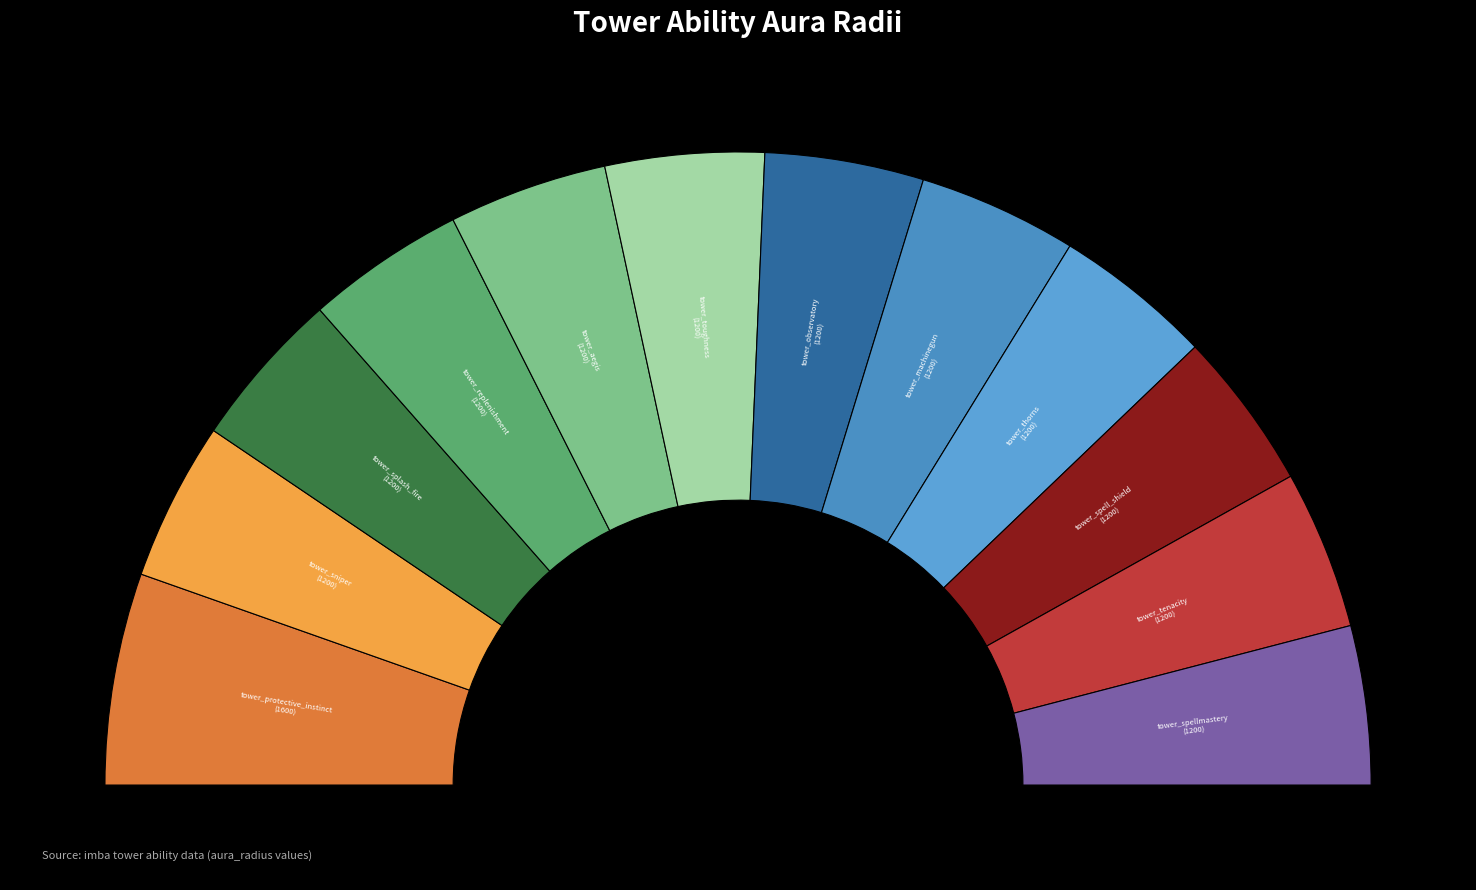

The tower_spell_shield slice represents 8% of the pie. True or false?

True